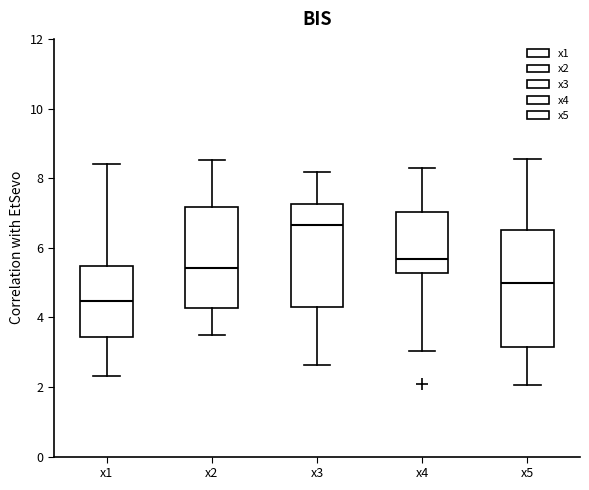

Reading left to right, read every box against the y-axis: the position of its median line, the range the box covers, and the ends of its whiskers. The values are not printed on the chart, so give them approximately, as read against the axis.

x1: median 4.4, box 3.4 to 5.4, whiskers 2.4 to 8.4
x2: median 5.4, box 4.2 to 7.2, whiskers 3.4 to 8.6
x3: median 6.6, box 4.4 to 7.2, whiskers 2.6 to 8.2
x4: median 5.6, box 5.2 to 7.0, whiskers 3.0 to 8.4
x5: median 5.0, box 3.2 to 6.6, whiskers 2.0 to 8.6